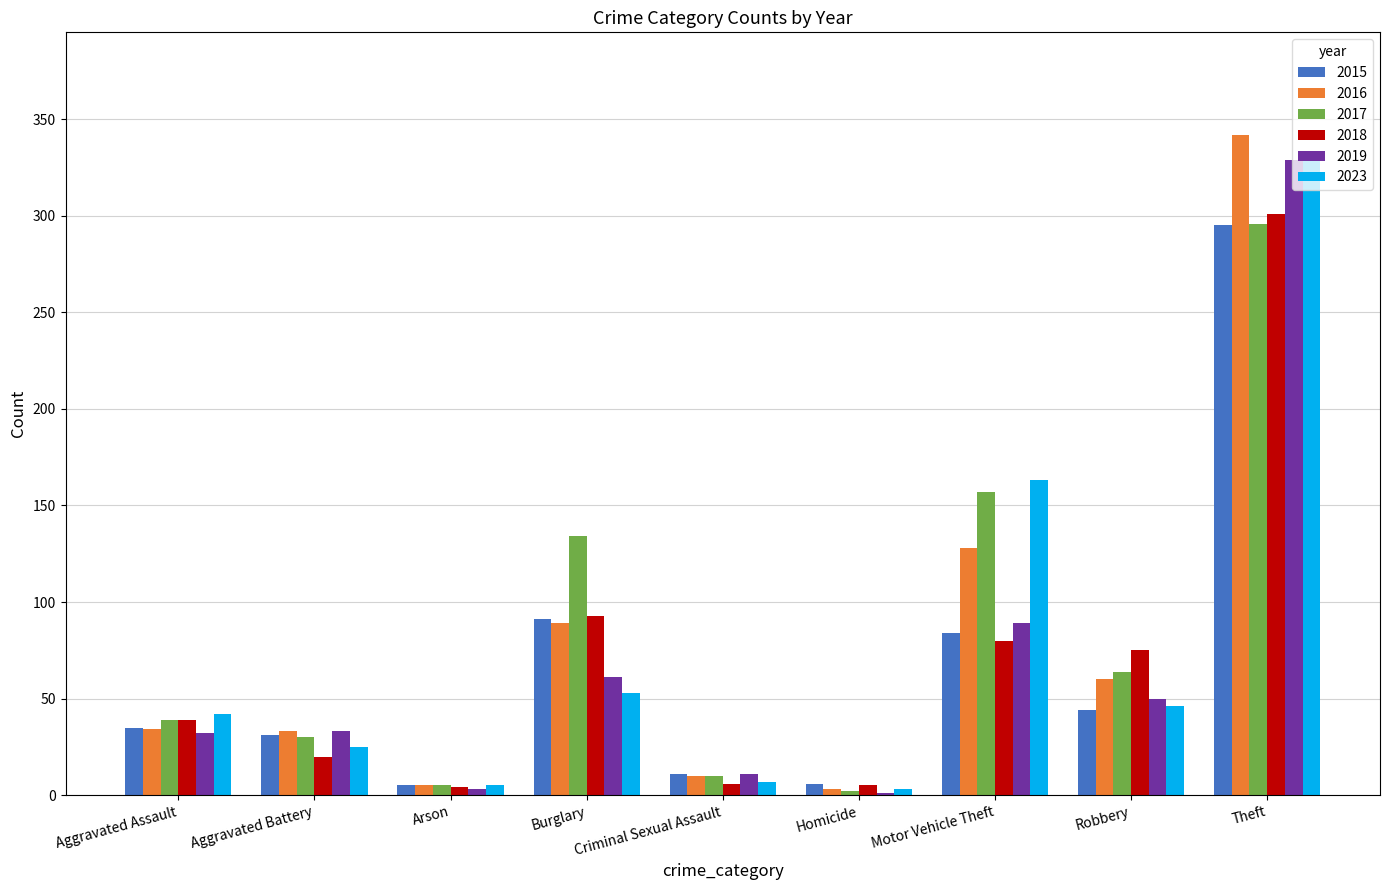

At which category is the sum across all series the highest?

Theft